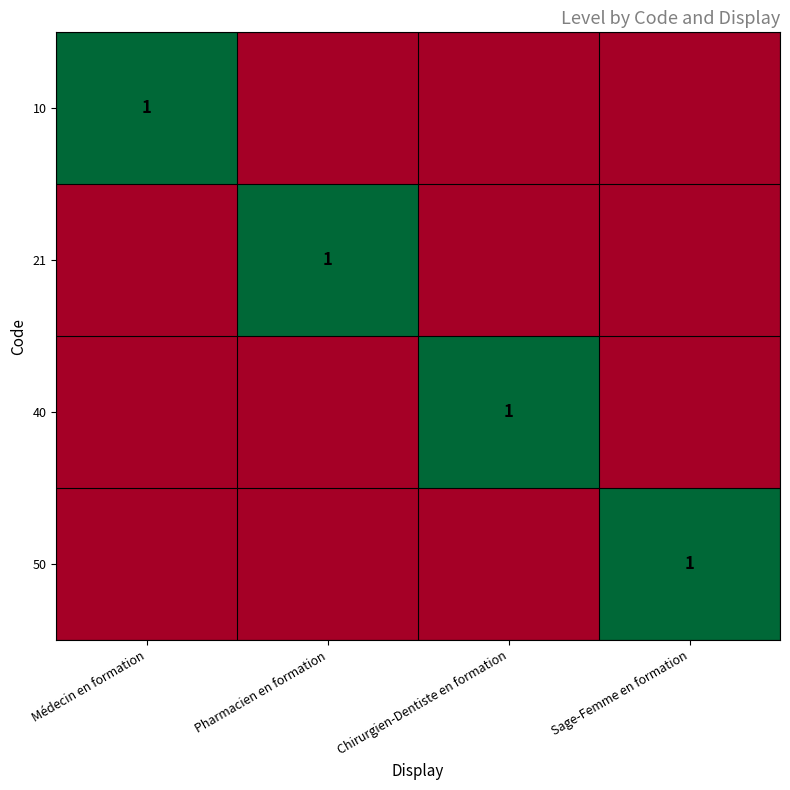

What is the difference between the highest and lowest values at Sage-Femme en formation?

1